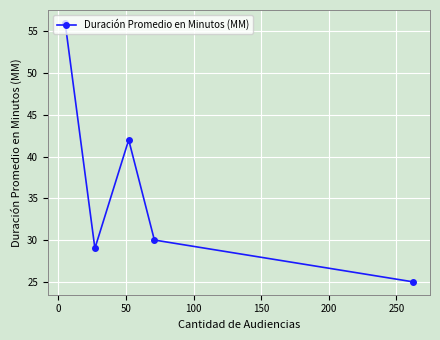

What is the average value?

36